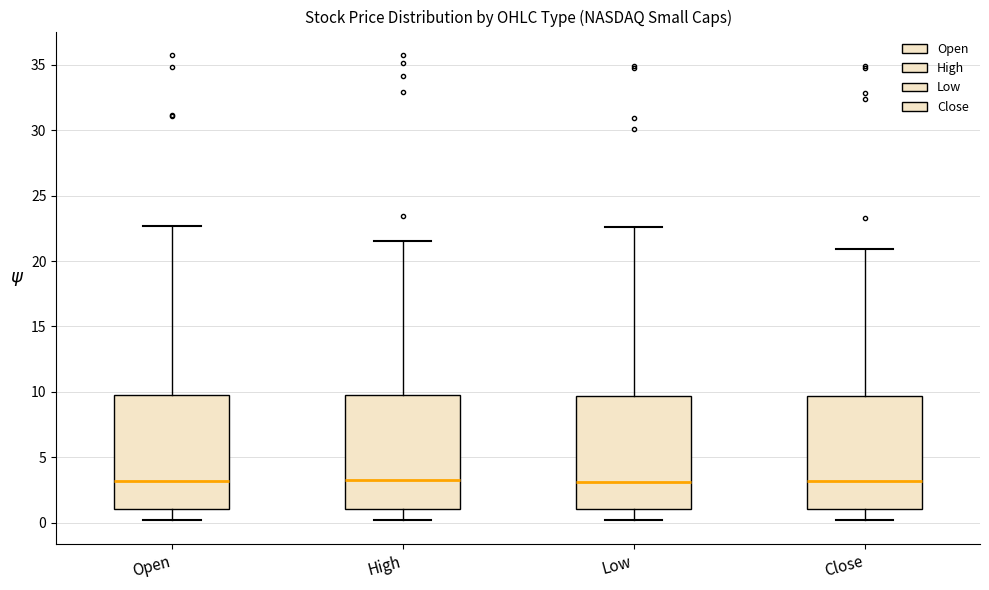

Reading left to right, read every box against the y-axis: the position of its median line, the range the box covers, and the ends of its whiskers. The values are not printed on the chart, so give them approximately, as read against the axis.

Open: median 3.0, box 1.0 to 9.5, whiskers 0.0 to 22.5
High: median 3.5, box 1.0 to 10.0, whiskers 0.0 to 21.5
Low: median 3.0, box 1.0 to 9.5, whiskers 0.0 to 22.5
Close: median 3.0, box 1.0 to 9.5, whiskers 0.0 to 21.0